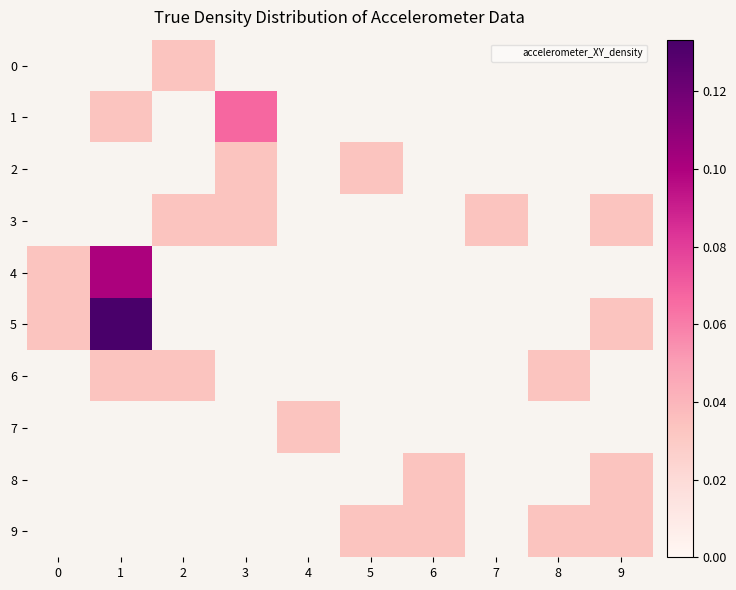

Rank the series at 3 from lowest to highest value.

0, 4, 5, 6, 7, 8, 9, 2, 3, 1